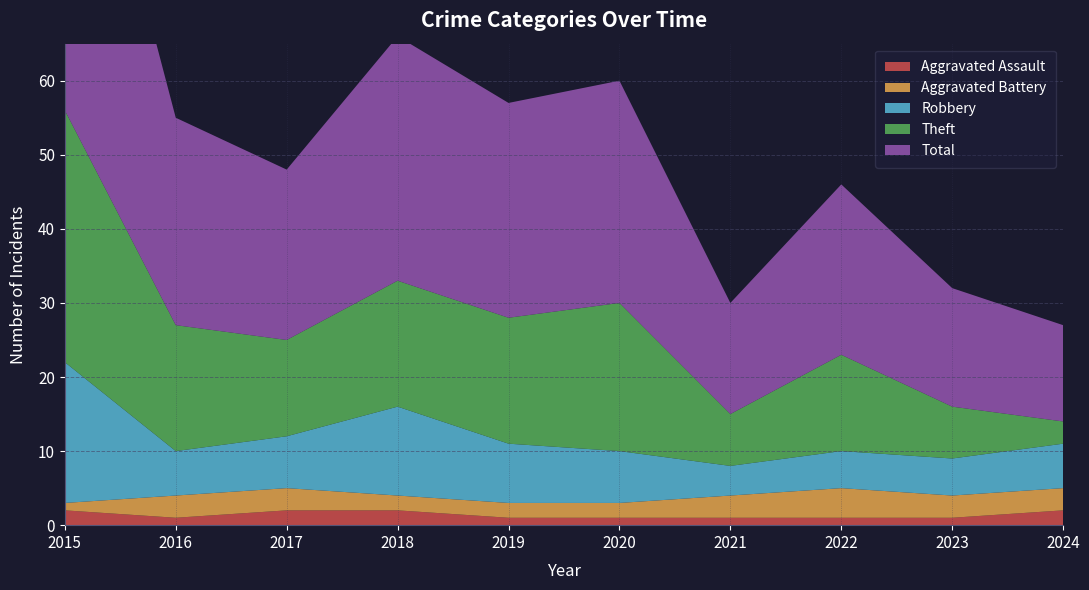

Reading right to left, extract all data points from this chart.

Aggravated Assault: 2	1	1	1	1	1	2	2	1	2
Aggravated Battery: 3	3	4	3	2	2	2	3	3	1
Robbery: 6	5	5	4	7	8	12	7	6	19
Theft: 3	7	13	7	20	17	17	13	17	34
Total: 13	16	23	15	30	29	33	23	28	56